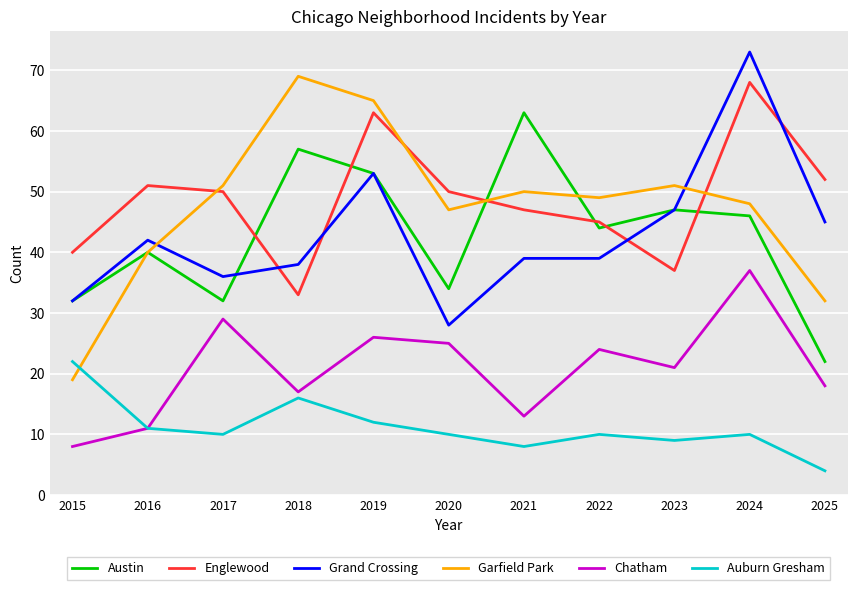

At which category is the sum across all series the highest?

2024